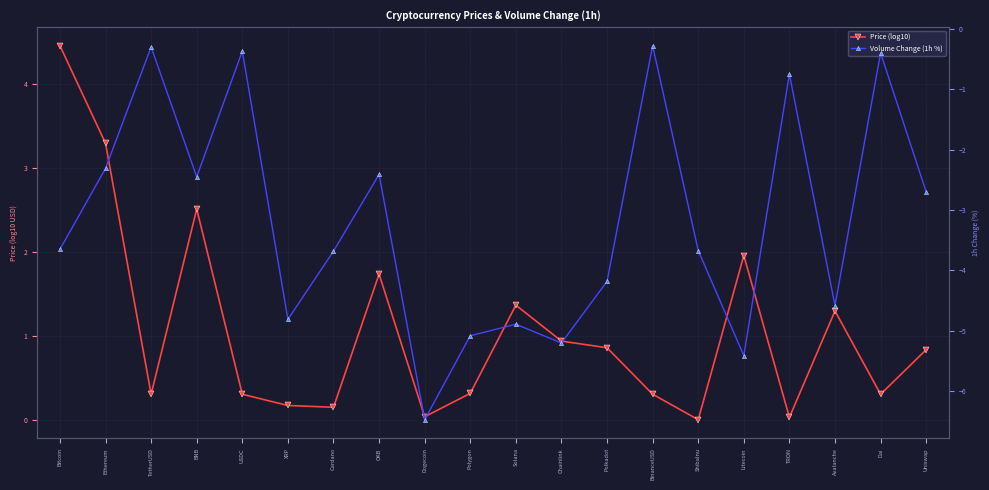

What is the label of the 17th point from the left?

TRON